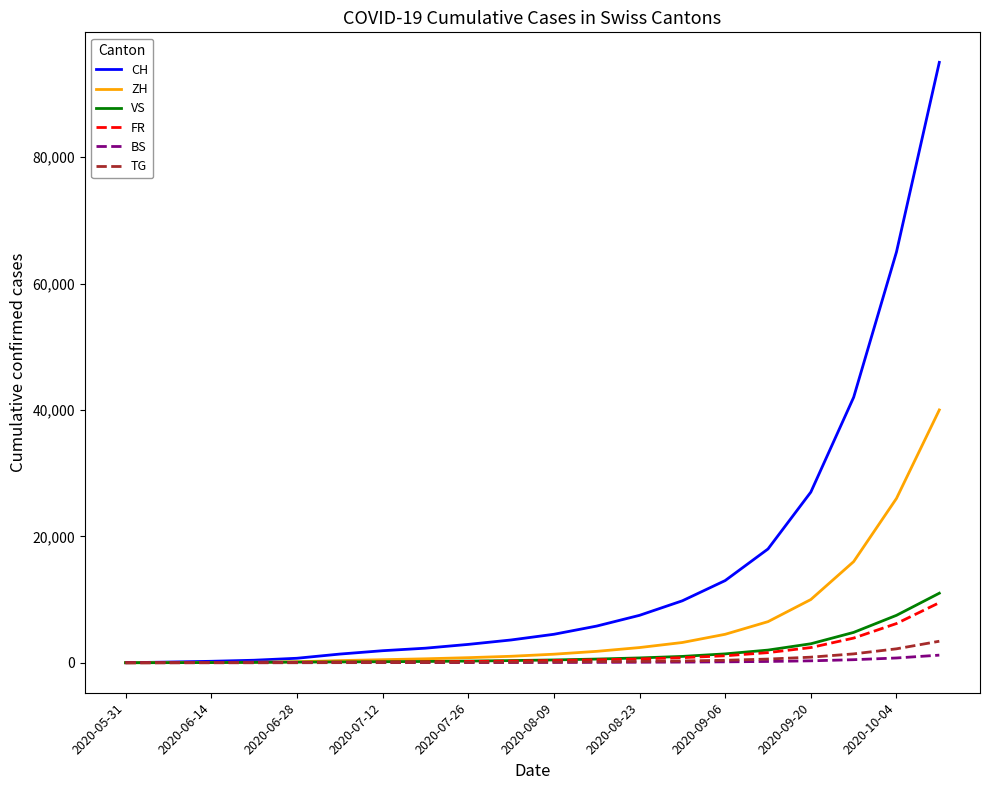

Which series has the largest total across all categories?

CH